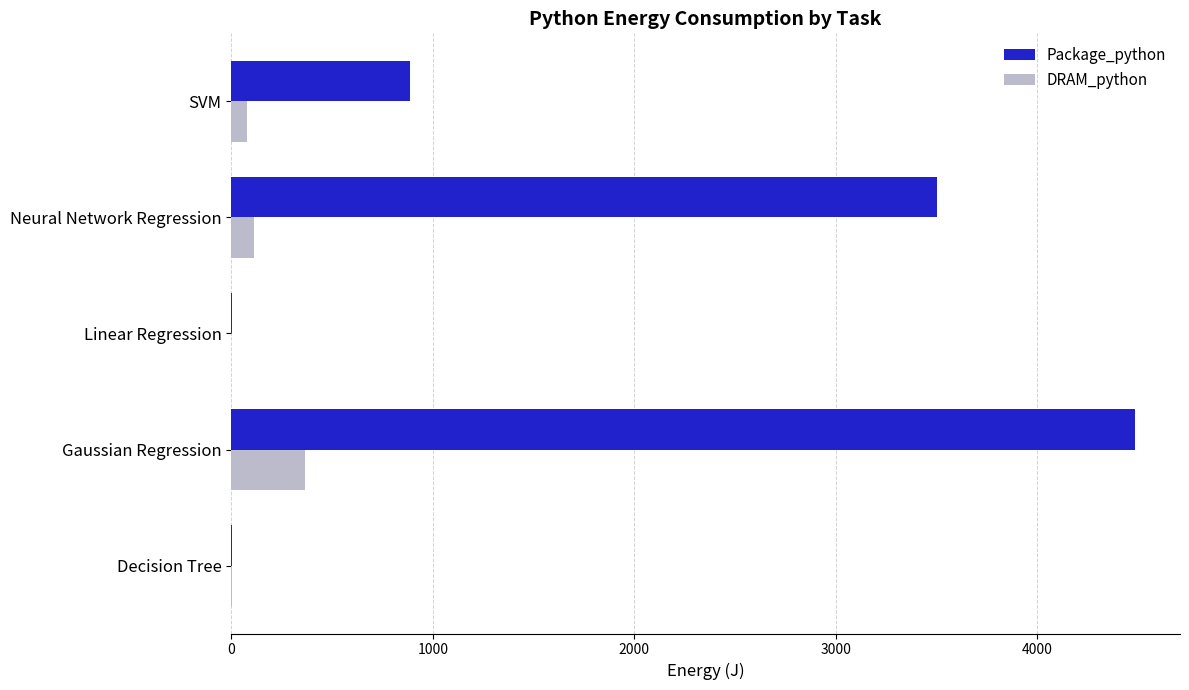

At which category is the sum across all series the highest?

Gaussian Regression